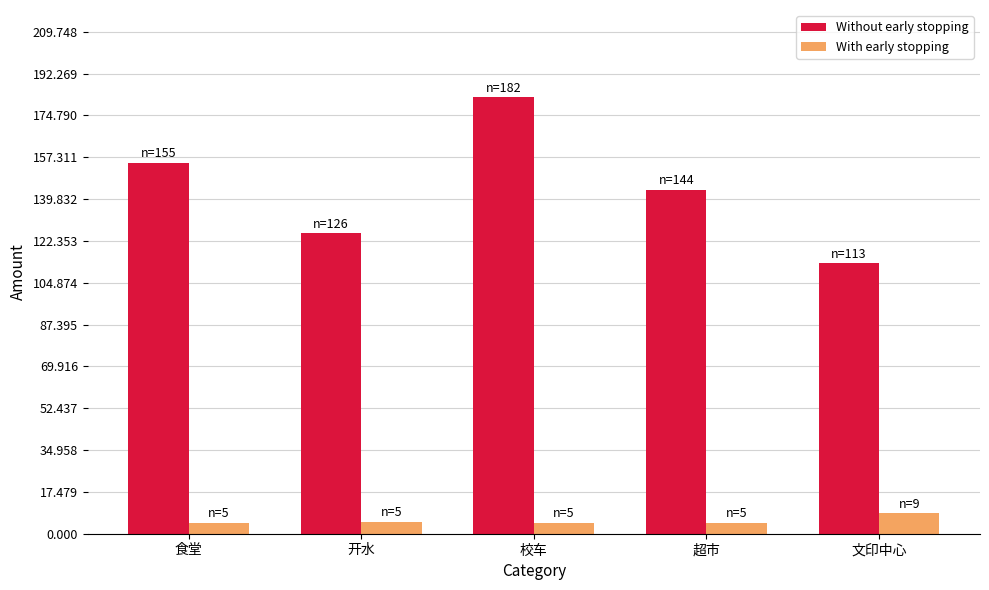

What is the value of the With early stopping bar at the 3rd from the left?

4.6